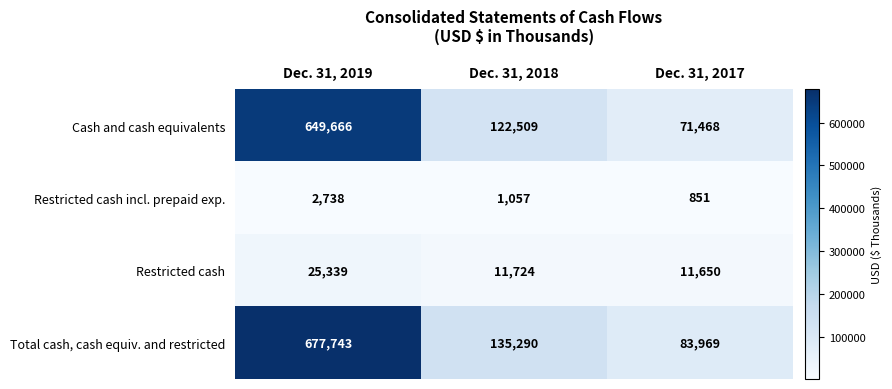

At how many categories does at least one series exceed 552256?

1